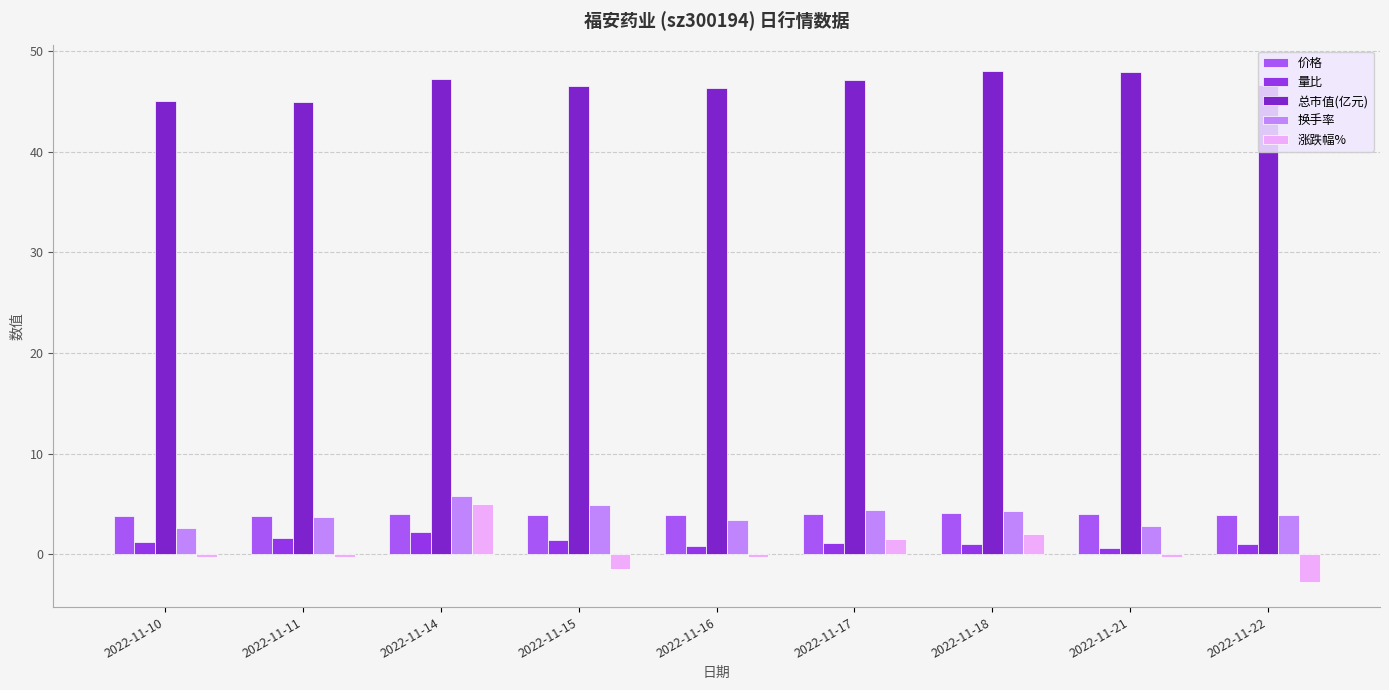

Is the value of 量比 at 2022-11-10 greater than the value of 总市值(亿元) at 2022-11-15?

No